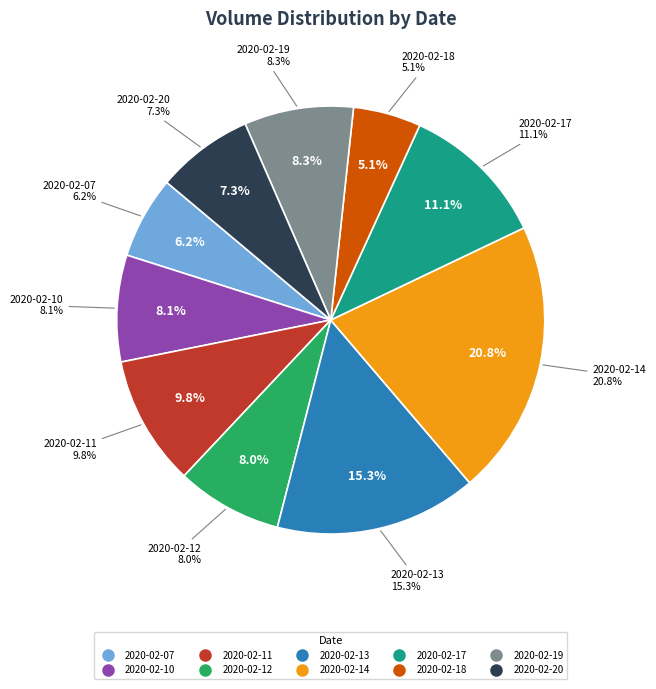

Count the number of slices in the pie.

10